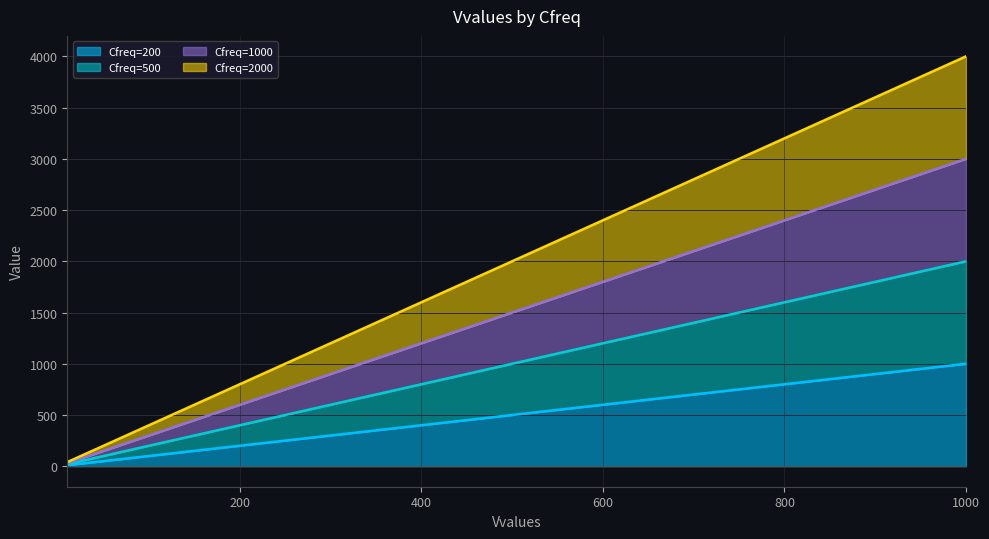

What is the value of the Cfreq=200 point at the 8th from the left?

300